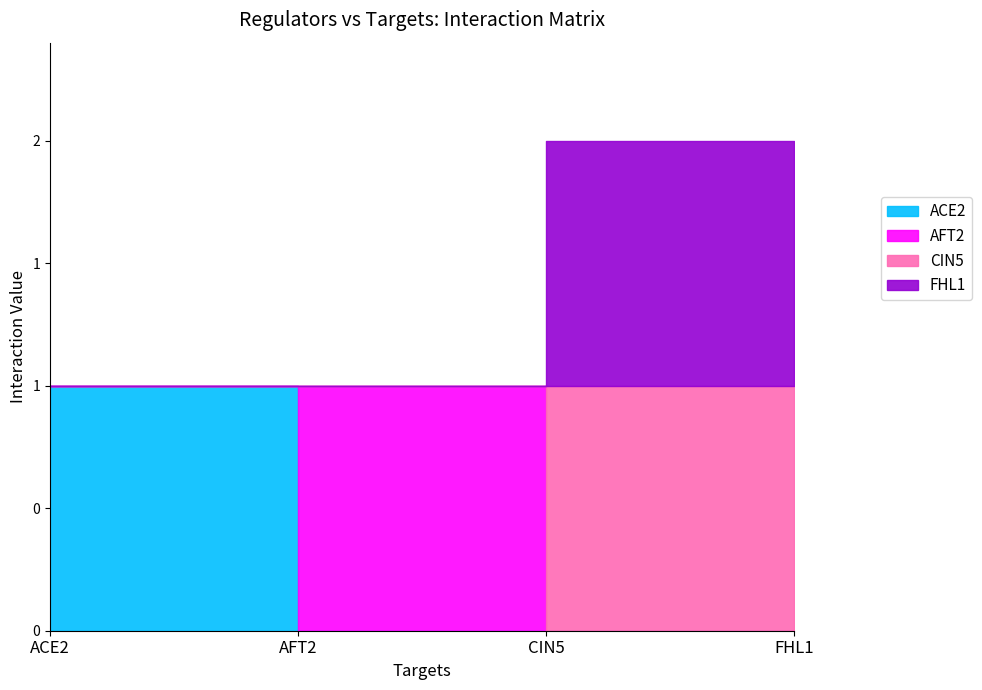

Reading right to left, list all the values displayed in this chart.

ACE2: 0	0	0	1
AFT2: 0	0	1	0
CIN5: 1	1	0	0
FHL1: 1	1	0	0